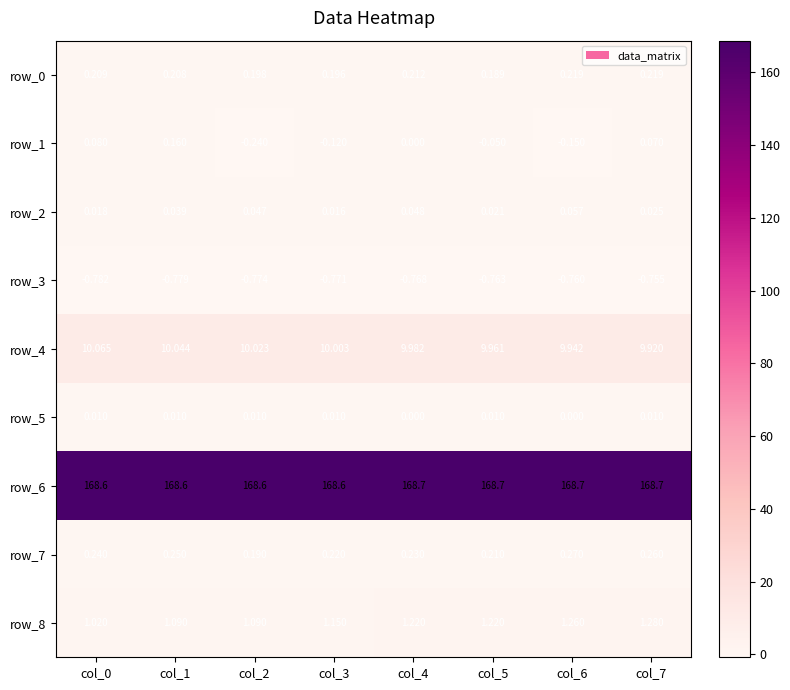

Is the value of row_4 at col_3 greater than the value of row_2 at col_0?

Yes